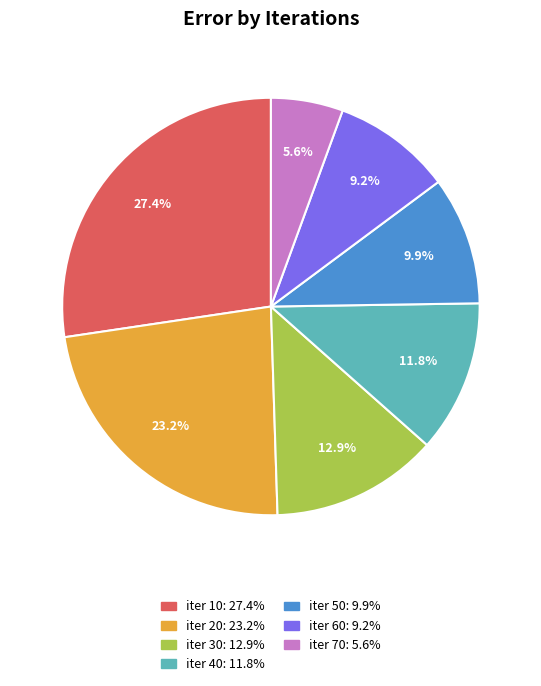

Is there any slice that represents more than half of the pie?

No